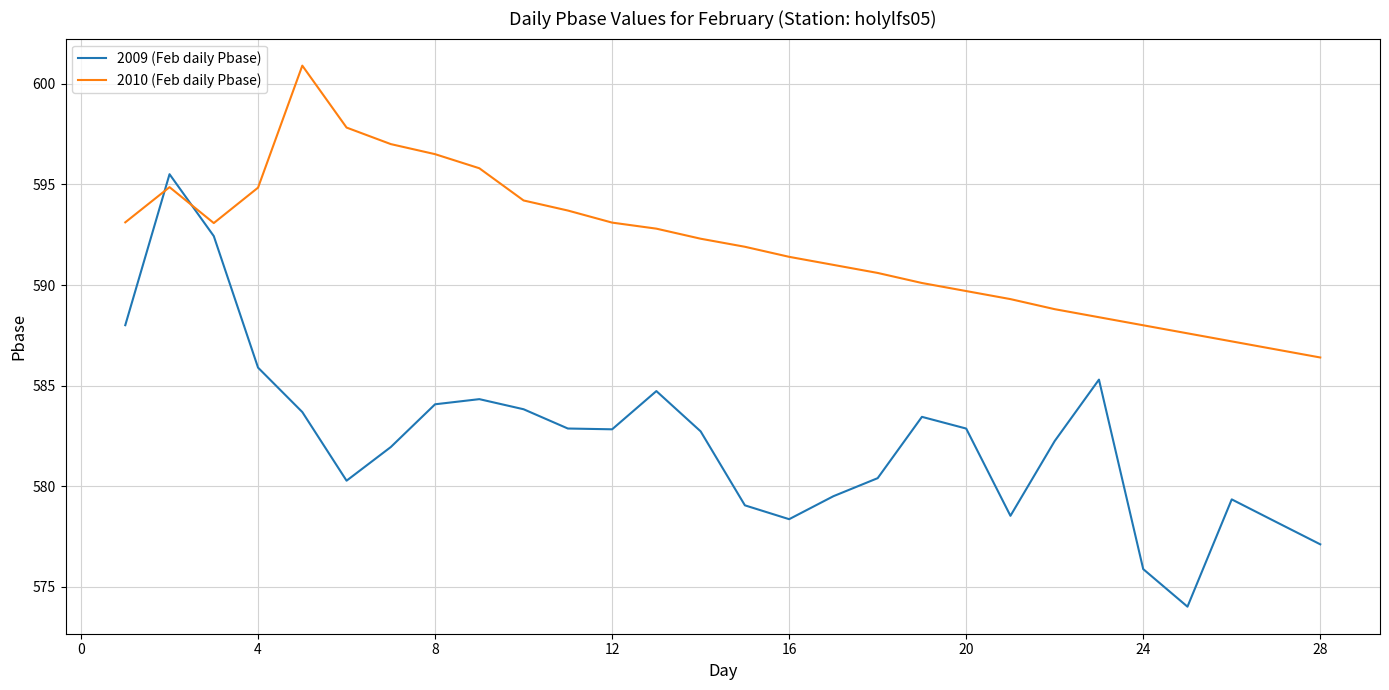

Is this an area chart (filled region under the line)?

No